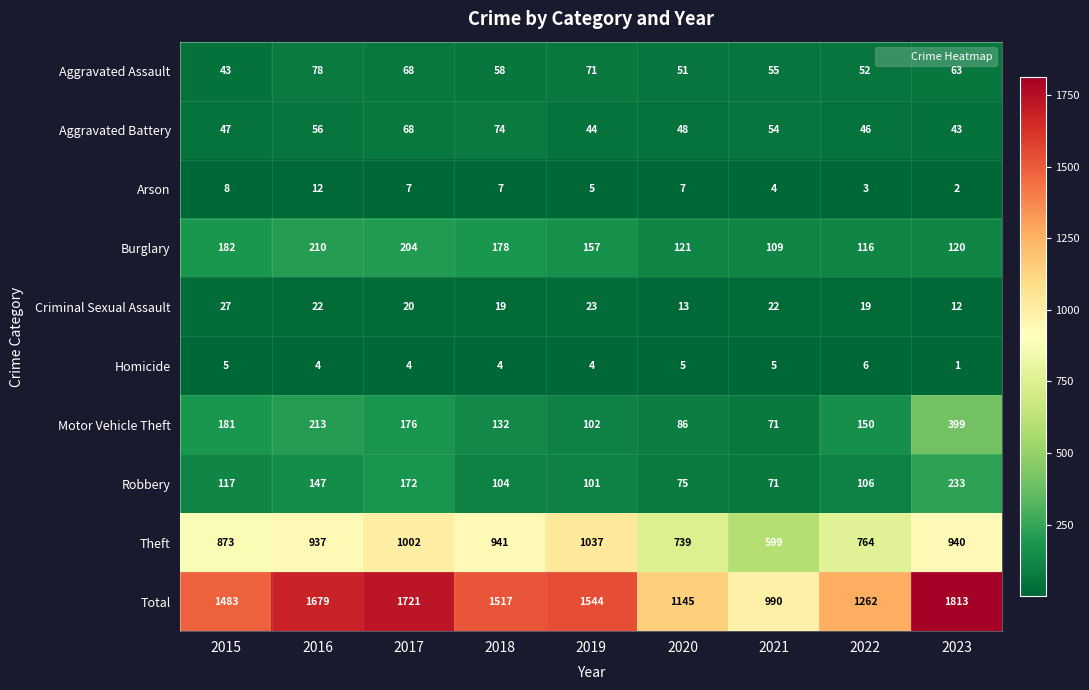

What is the difference between the highest and lowest values at 2015?

1478